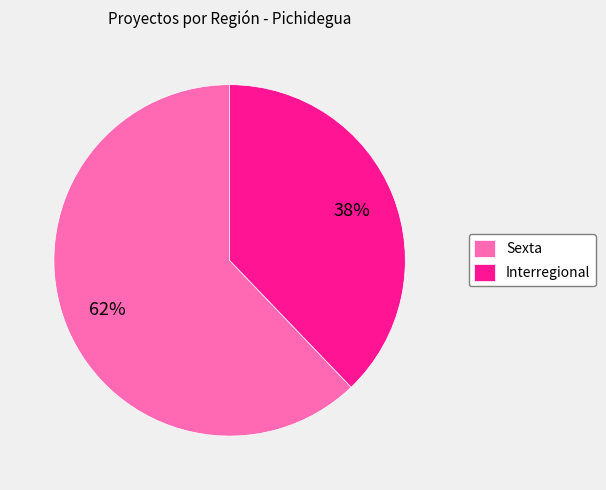

Which category accounts for the majority?

Sexta